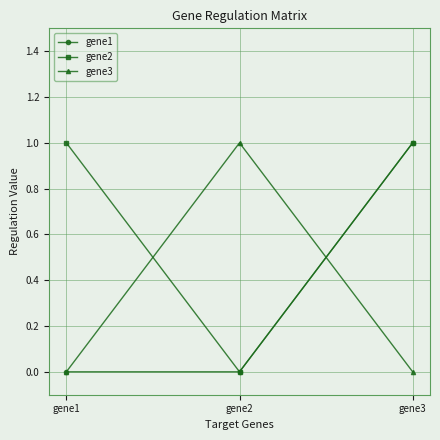

What are all the series names shown in the legend?

gene1, gene2, gene3